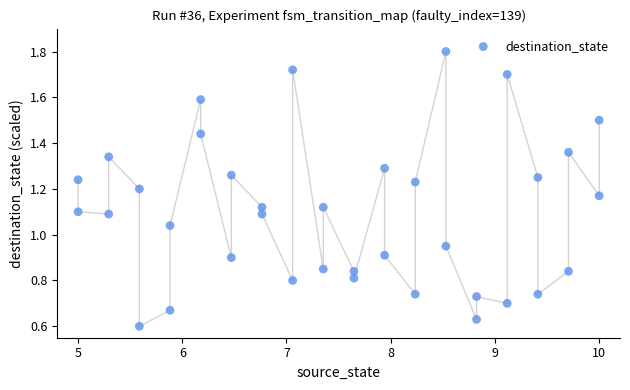

What is the range of X values (max minus min)?

5.0